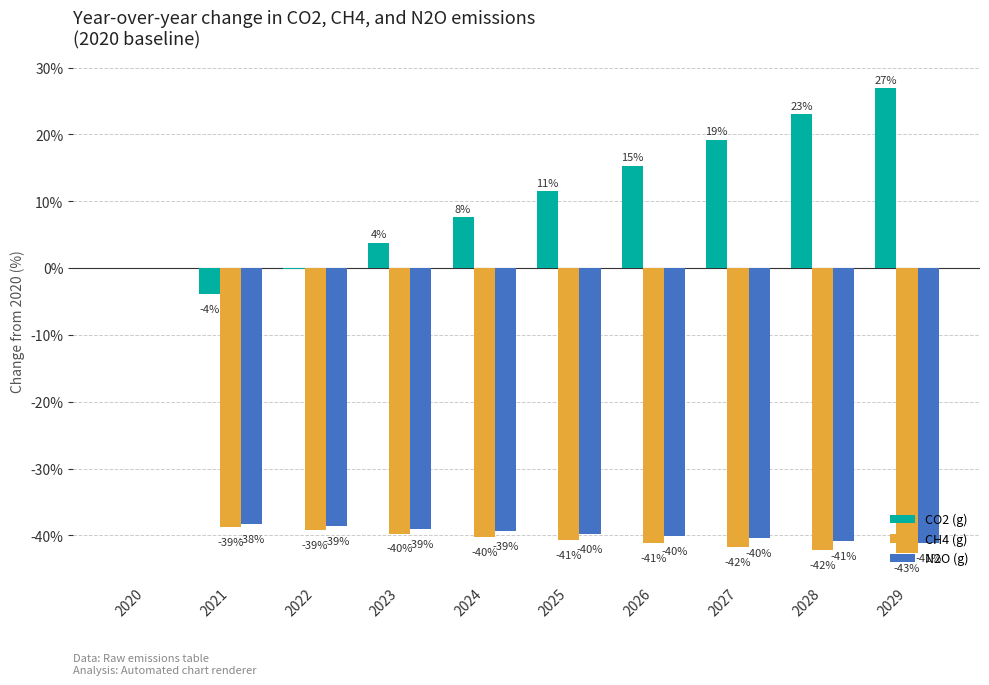

At which label does CH4 (g) first exceed -40?

2020